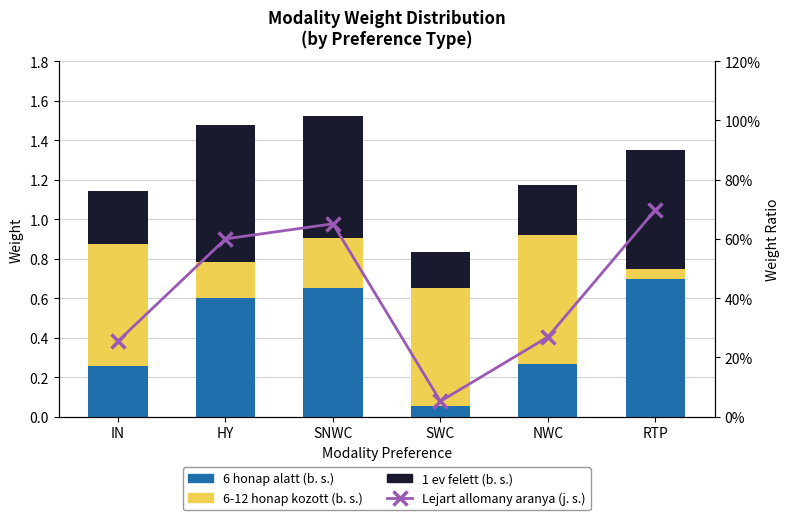

What is the total value across all series at NWC?

1.4